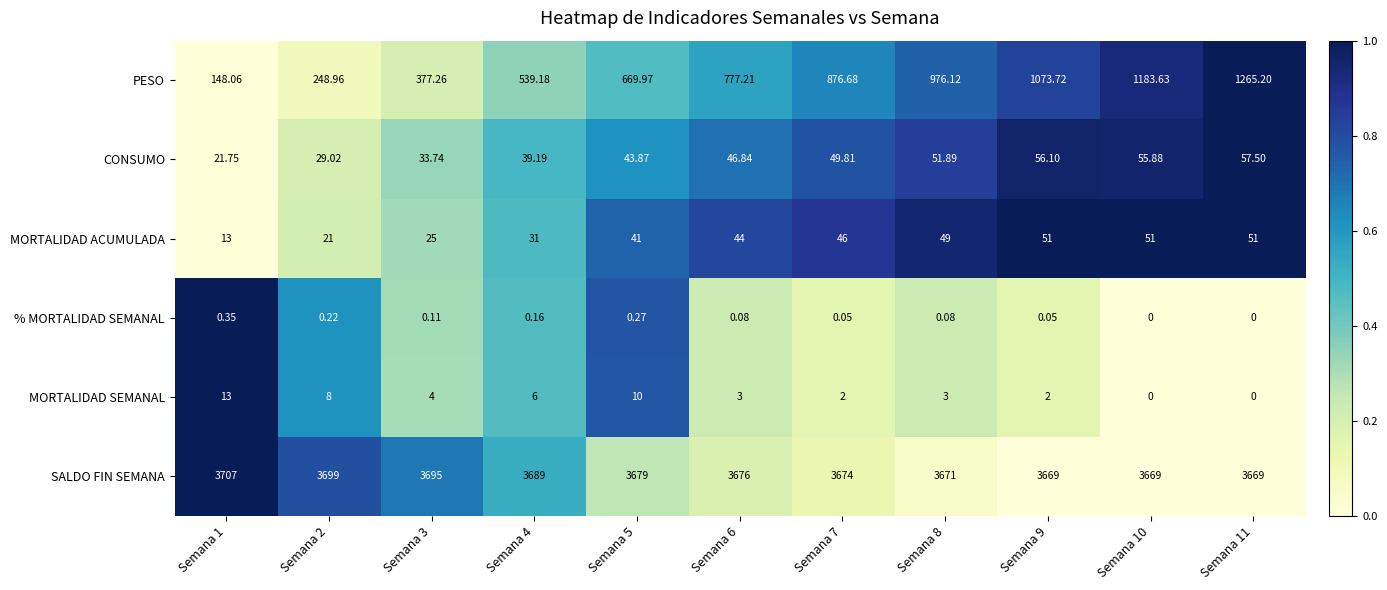

Rank the series by their maximum value, from lowest to highest.

% MORTALIDAD SEMANAL, MORTALIDAD SEMANAL, MORTALIDAD ACUMULADA, CONSUMO, PESO, SALDO FIN SEMANA